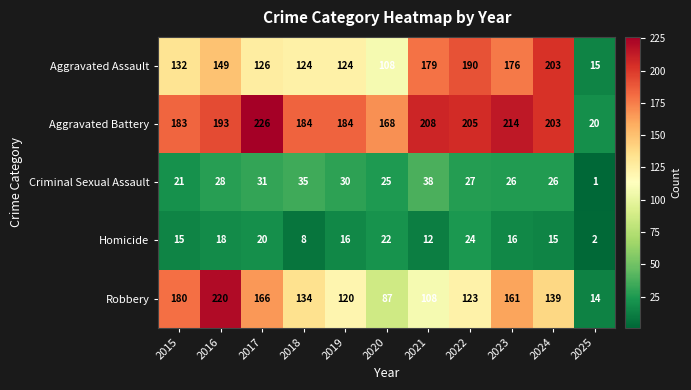

Count the number of categories in the chart.

11